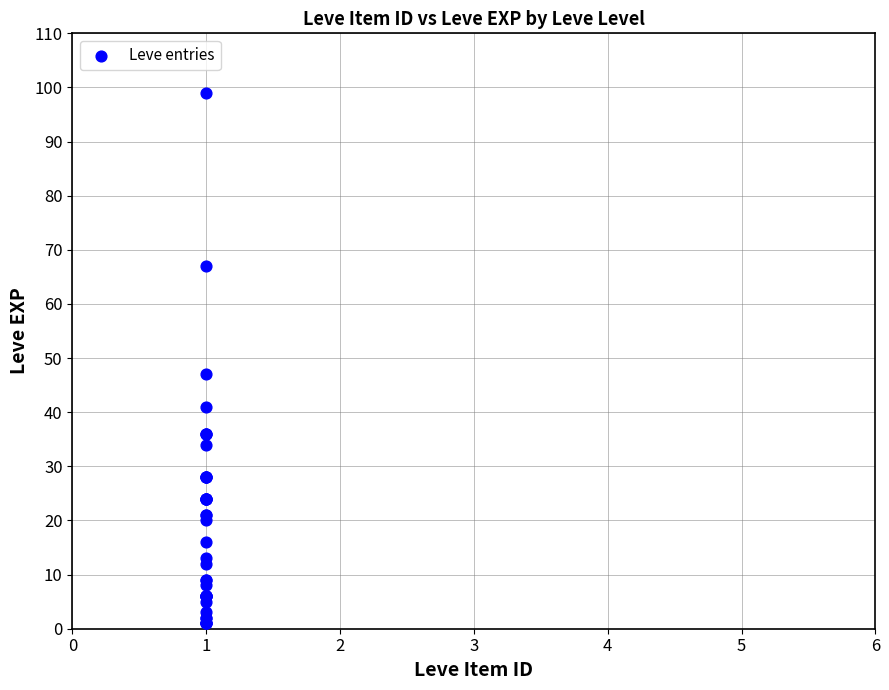

What Y value in the scatter plot is closest to 50?

47